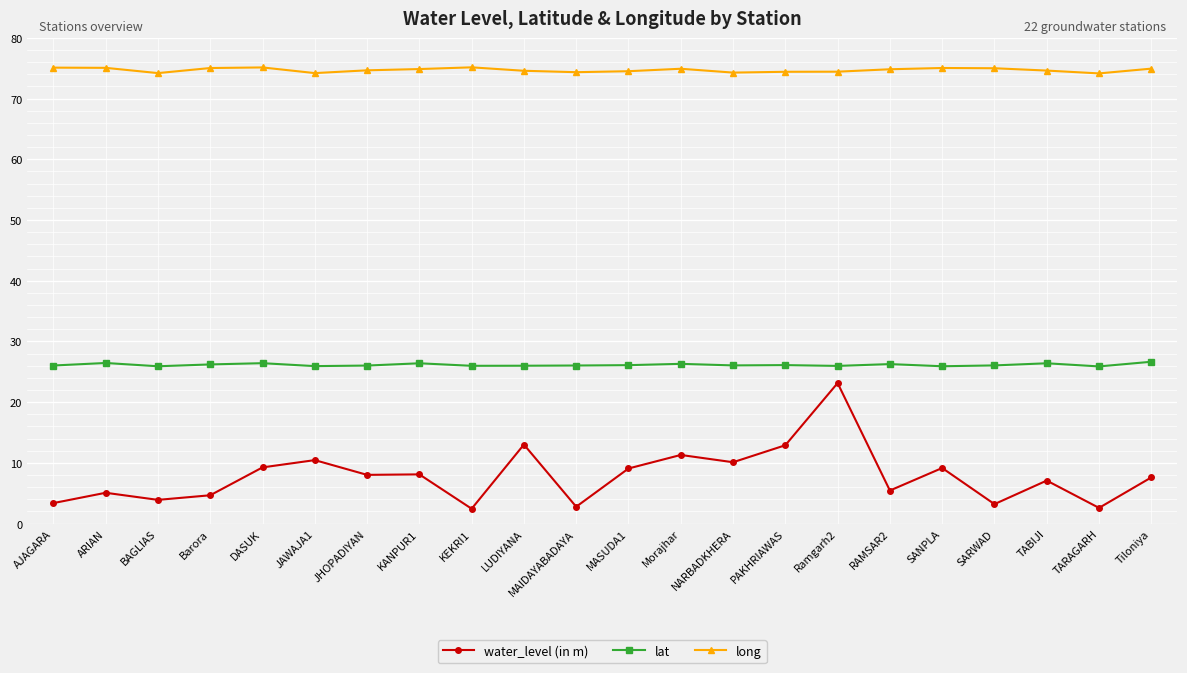

What is the minimum value shown in the chart?

2.4